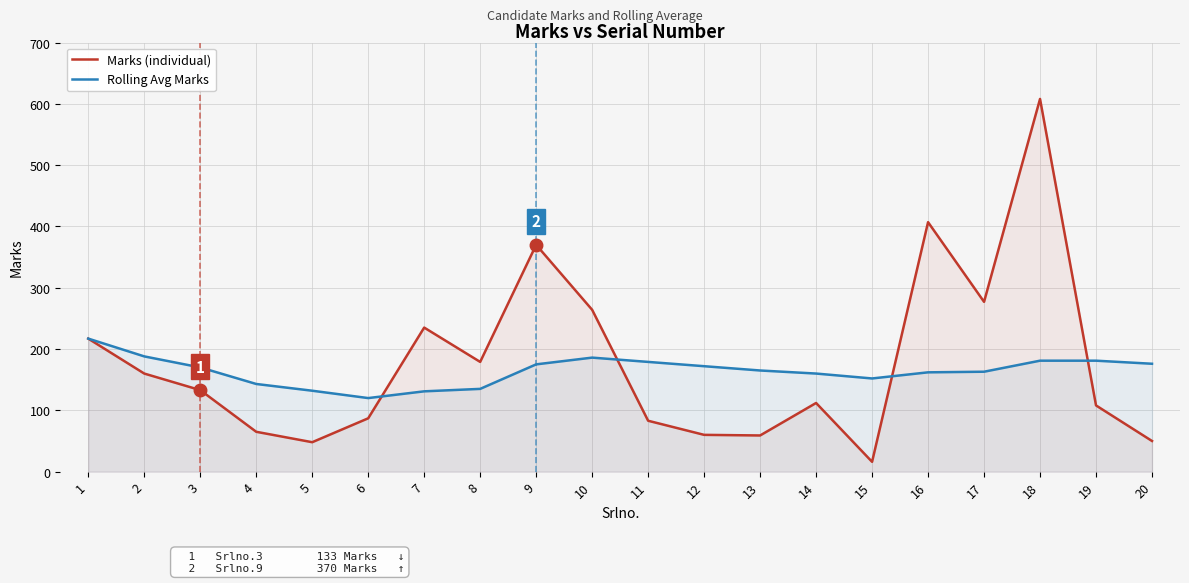

What is the minimum value for Marks (individual)?

16